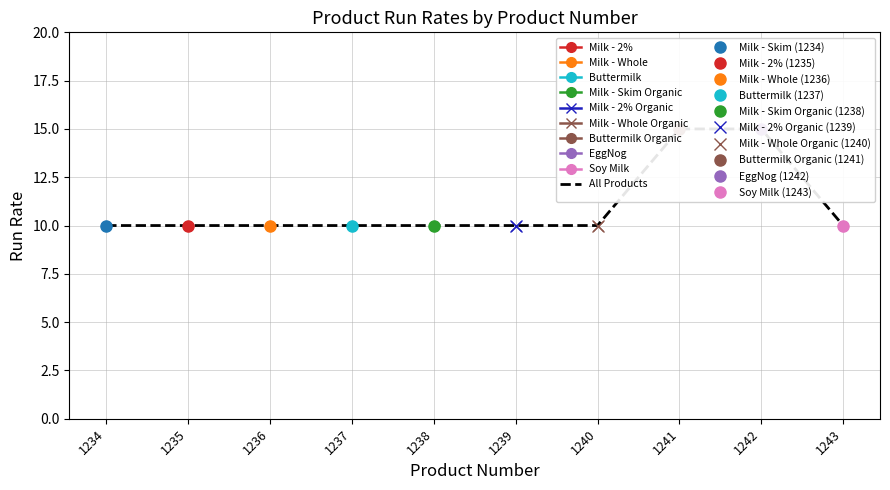

Rank the categories by value from lowest to highest.

1234, 1235, 1236, 1237, 1238, 1239, 1240, 1243, 1241, 1242